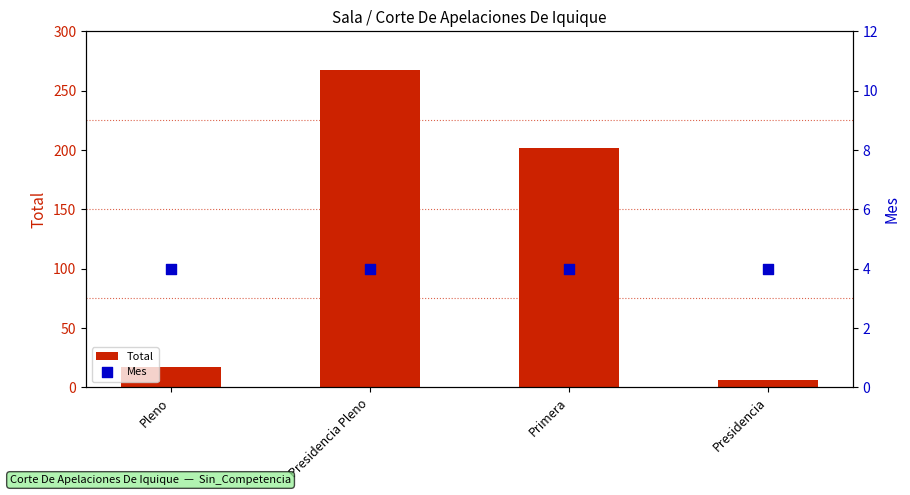

What is the total value across all series at Presidencia Pleno?

271